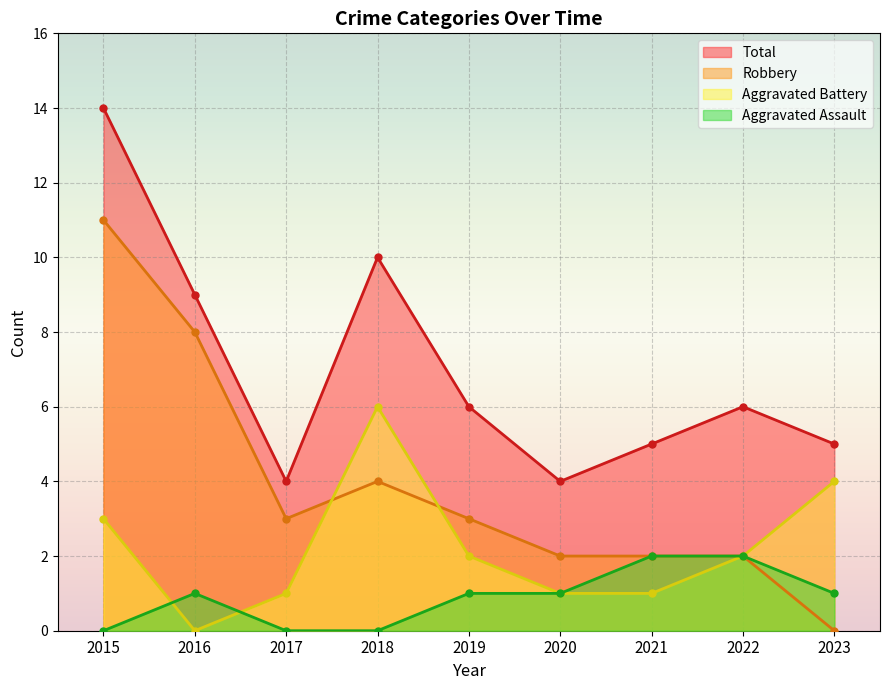

Rank the series by their average value, from highest to lowest.

Total, Robbery, Aggravated Battery, Aggravated Assault